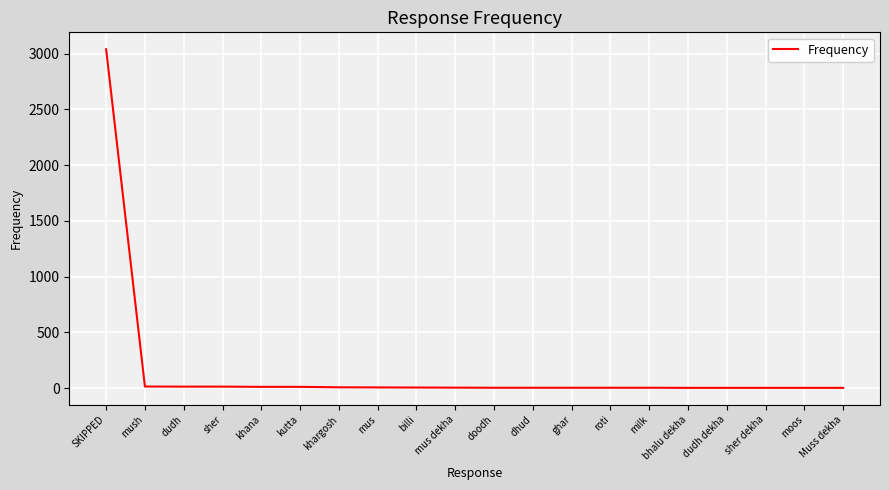

Between SKIPPED and mush, which is larger?

SKIPPED